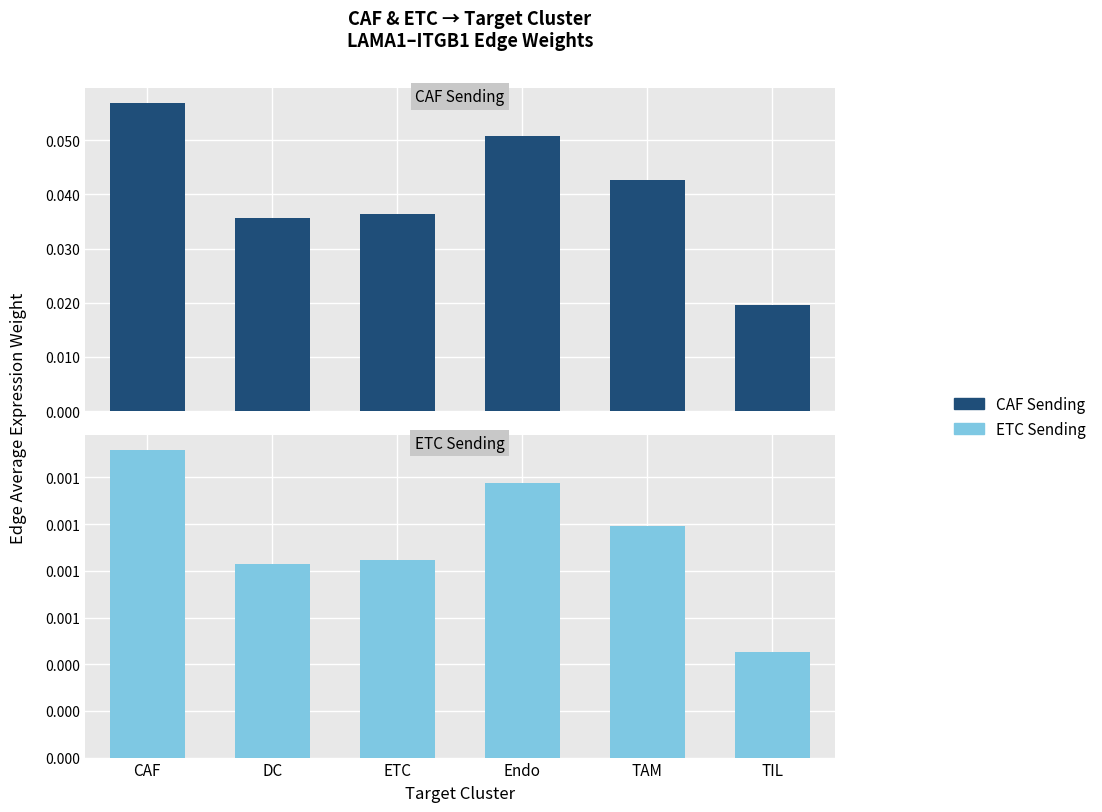

List the labels in order of CAF (Sending) value, smallest first.

TIL, DC, ETC, TAM, Endo, CAF